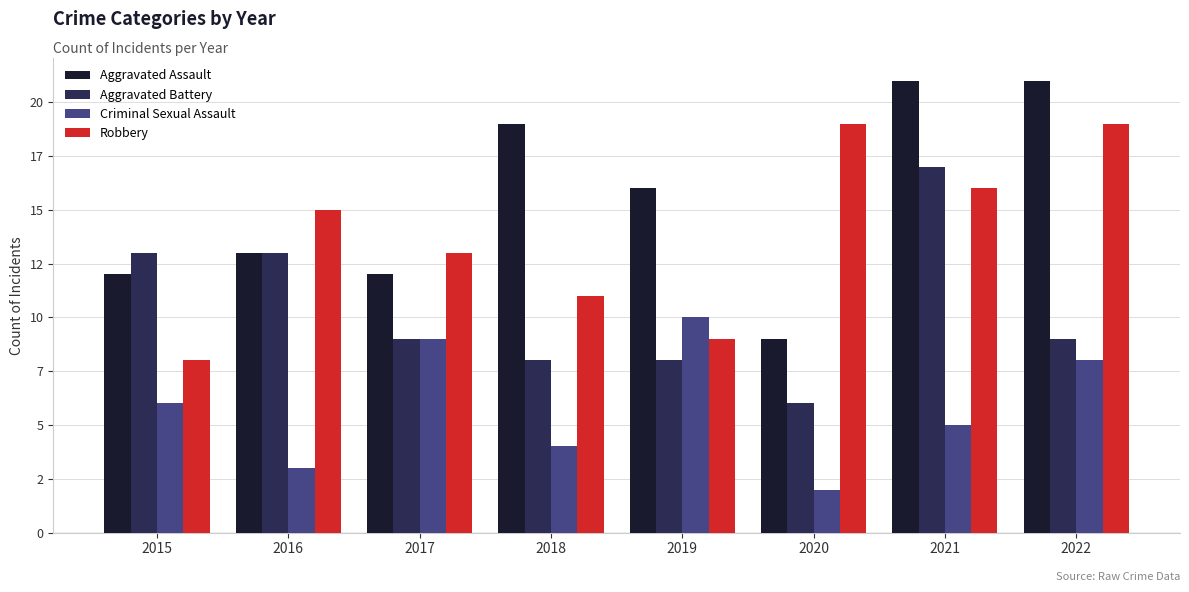

What are all the series names shown in the legend?

Aggravated Assault, Aggravated Battery, Criminal Sexual Assault, Robbery